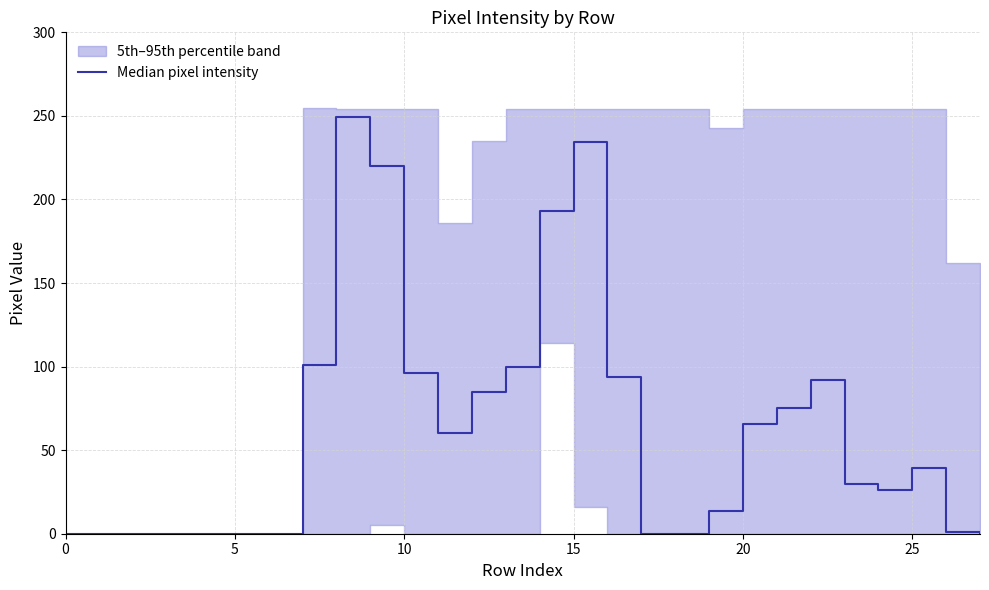

The chart shows a value of 1.0 at 26. True or false?

True